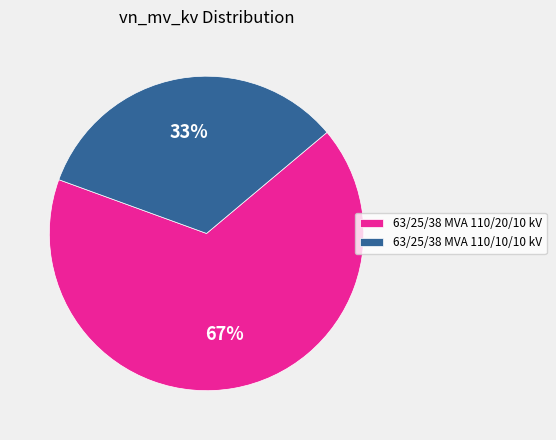

Between 63/25/38 MVA 110/10/10 kV and 63/25/38 MVA 110/20/10 kV, which is larger?

63/25/38 MVA 110/20/10 kV